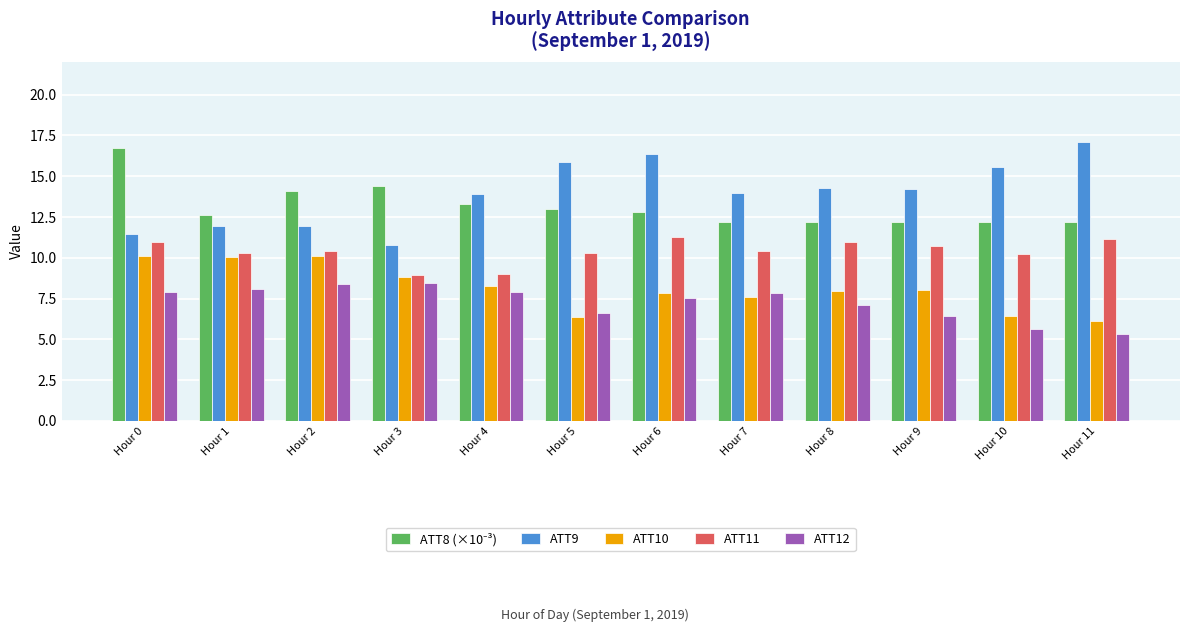

How many bars are there in each group?

5